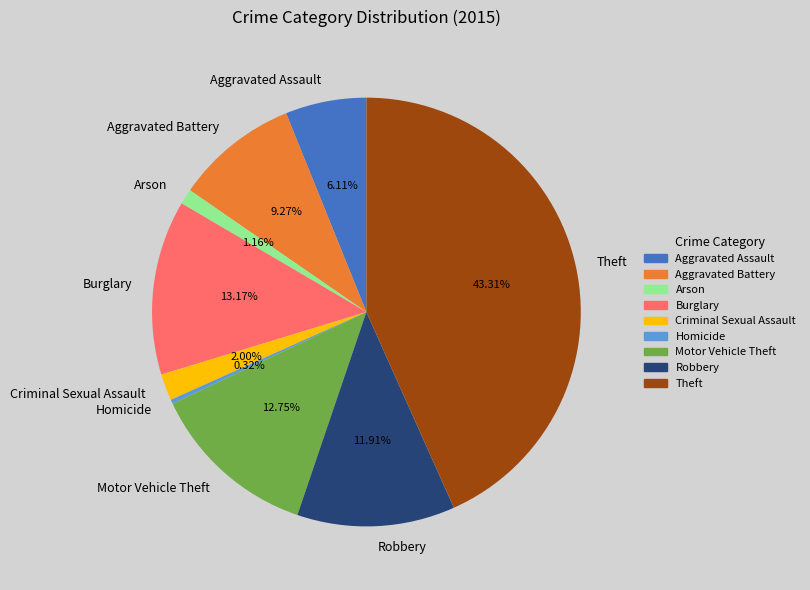

Which has a higher value, Aggravated Assault or Motor Vehicle Theft?

Motor Vehicle Theft